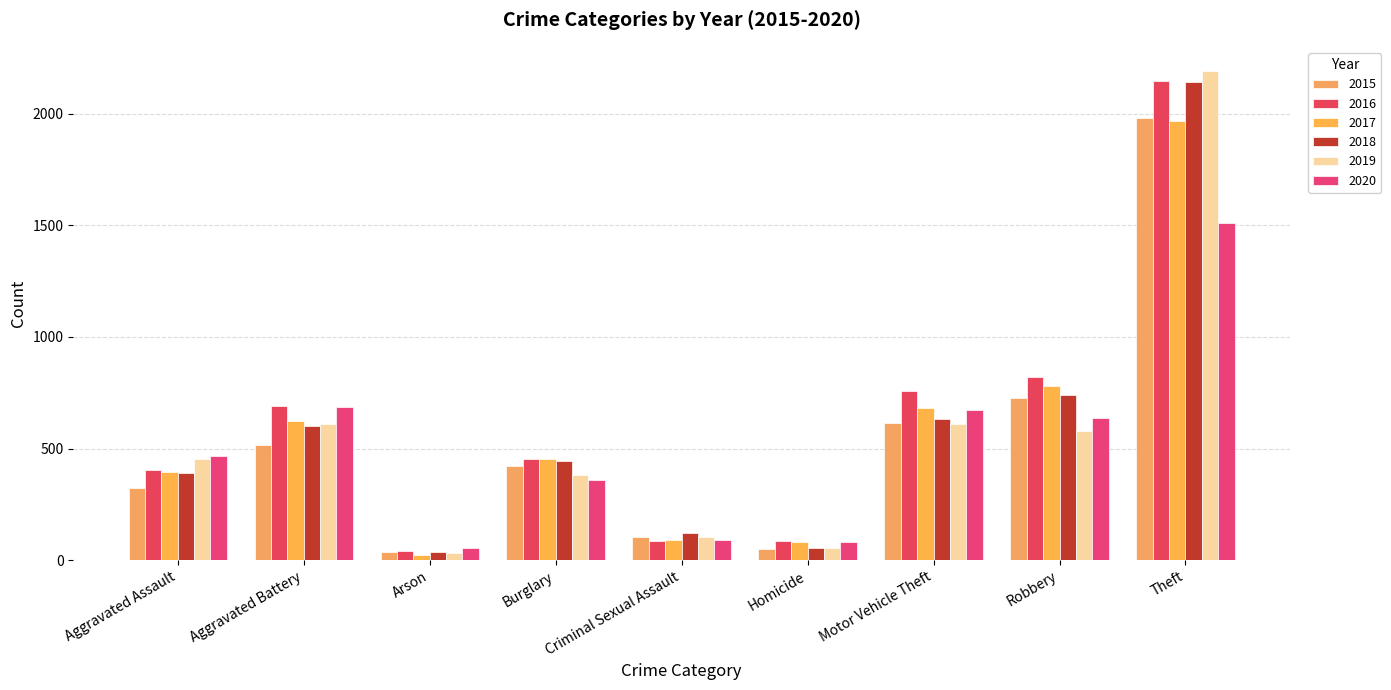

How many distinct data groups are displayed?

6